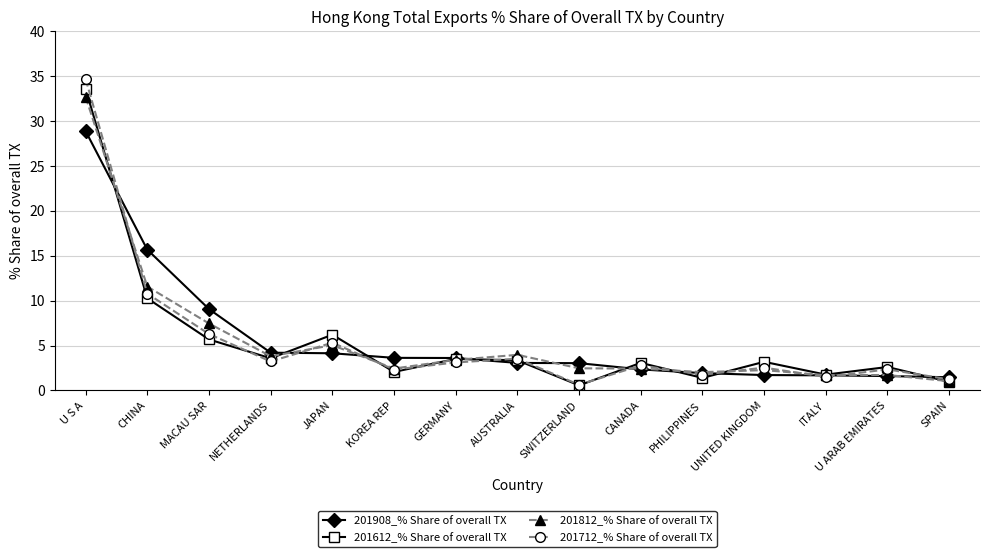

At which category is the sum across all series the highest?

U S A